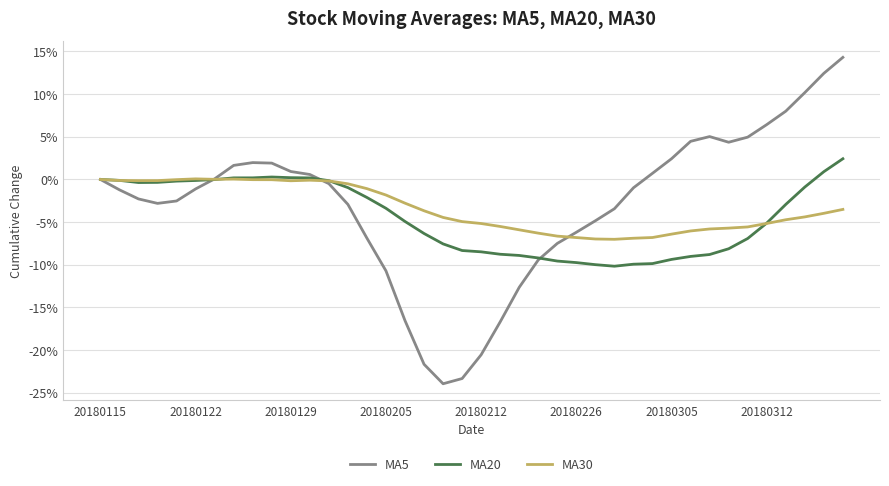

Which series has the widest spread of values?

MA5